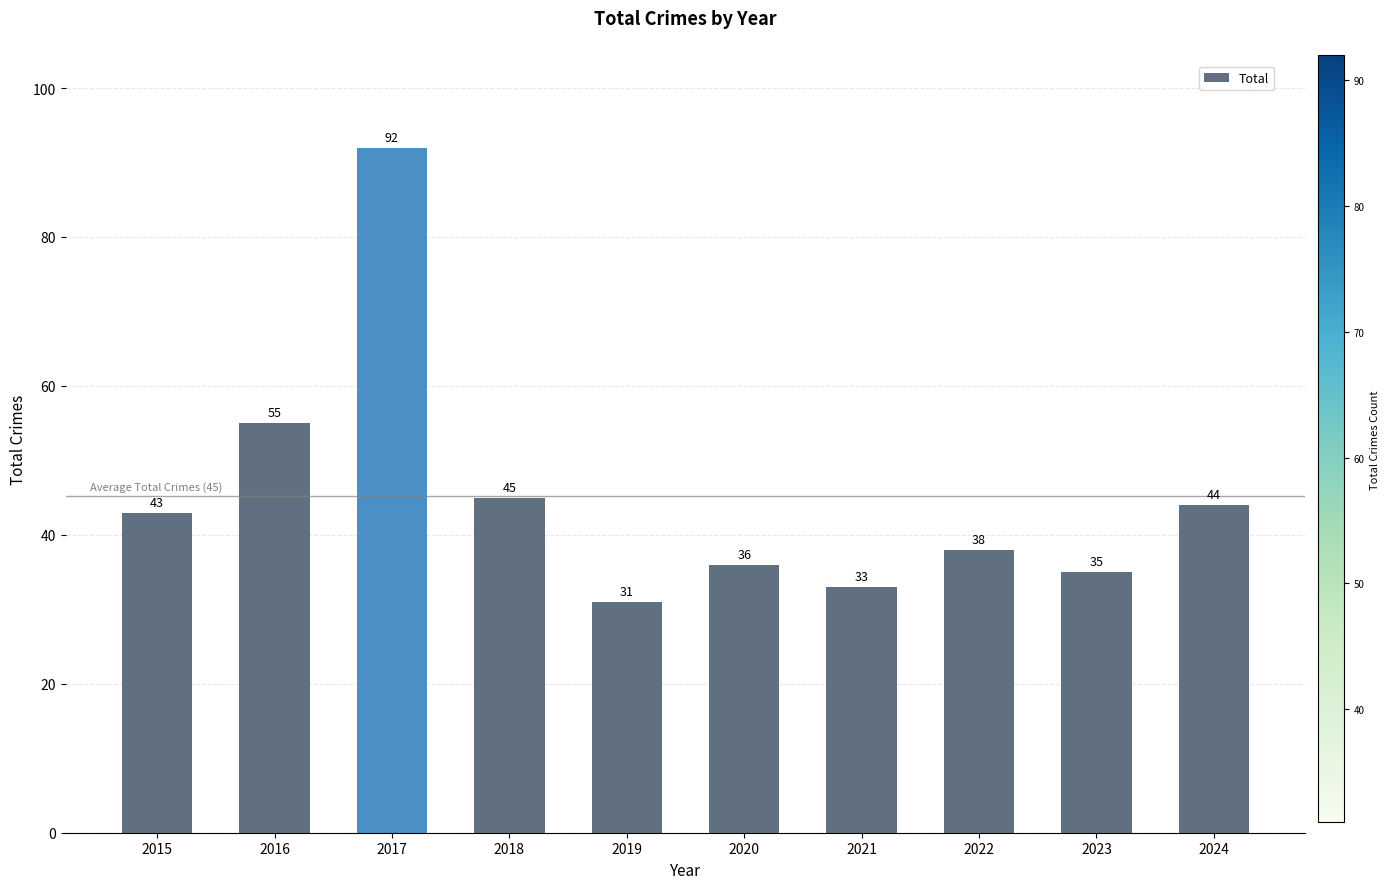

What is the minimum value shown in the chart?

31